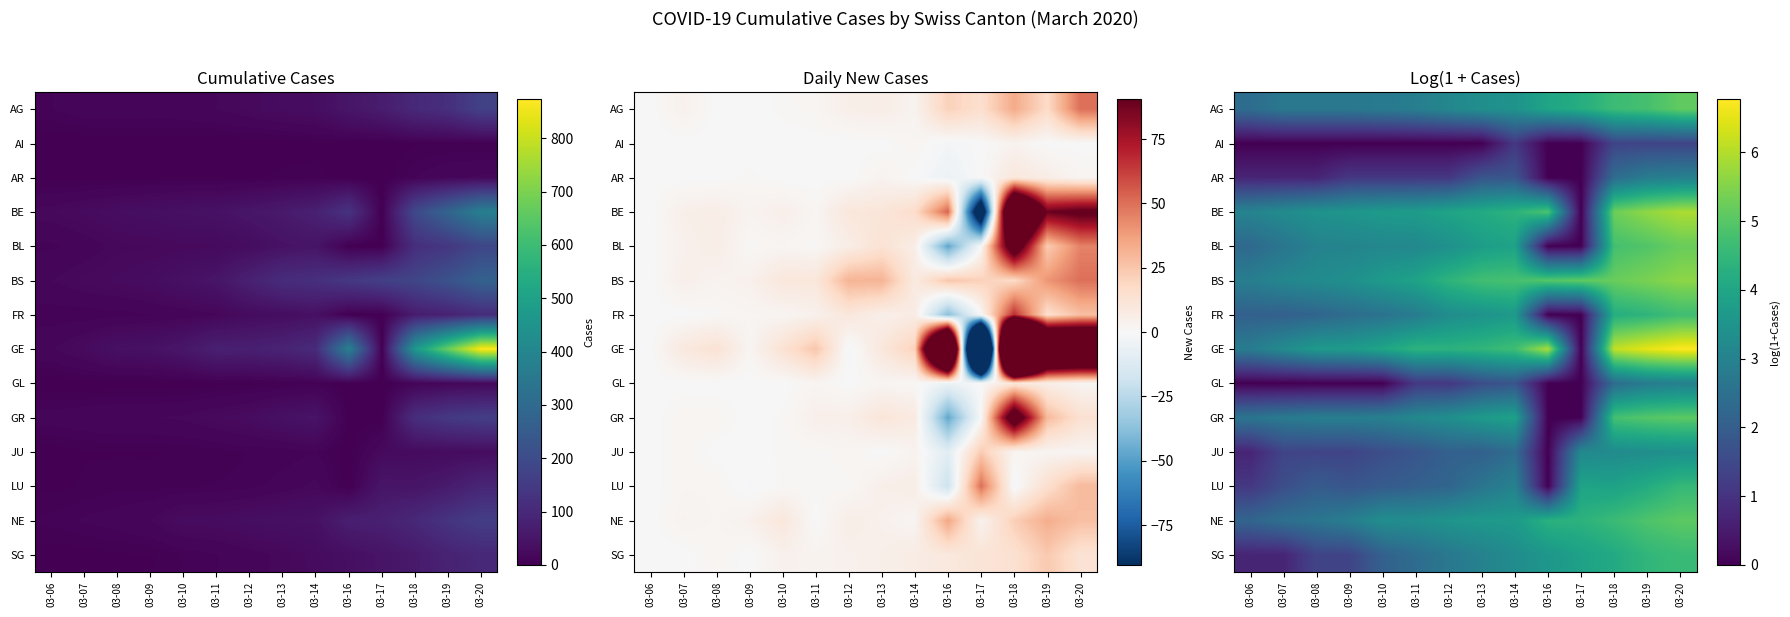

At how many categories does at least one series exceed 0?

14